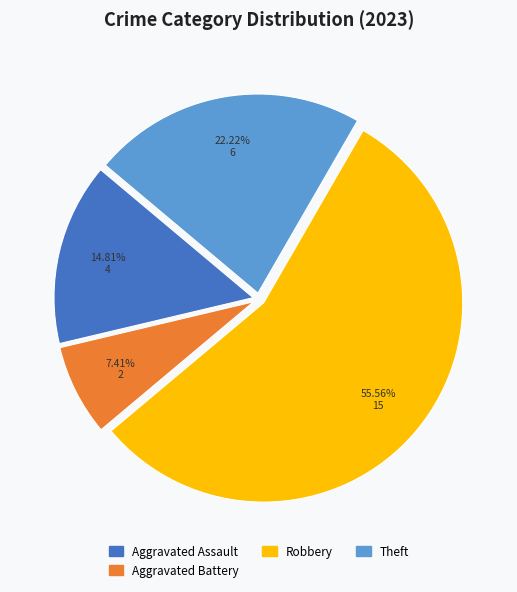

Is there a majority slice in this chart?

Yes